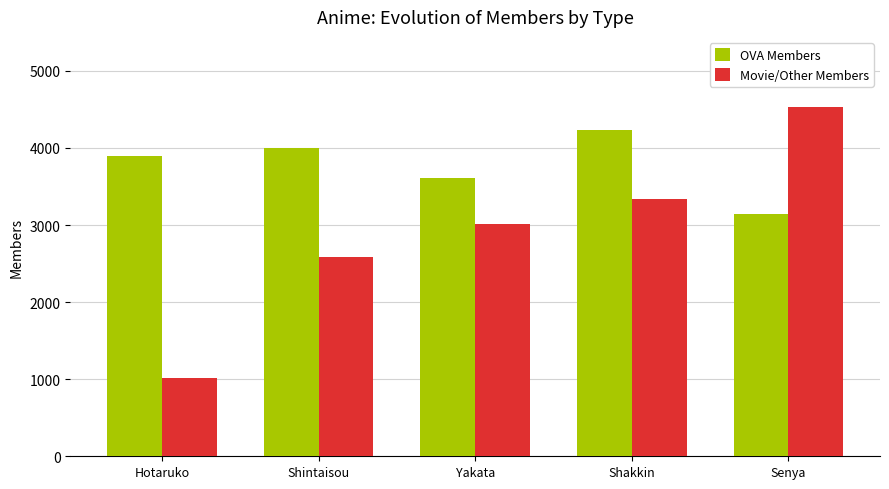

The value of OVA Members at Shintaisou is 4001. True or false?

True